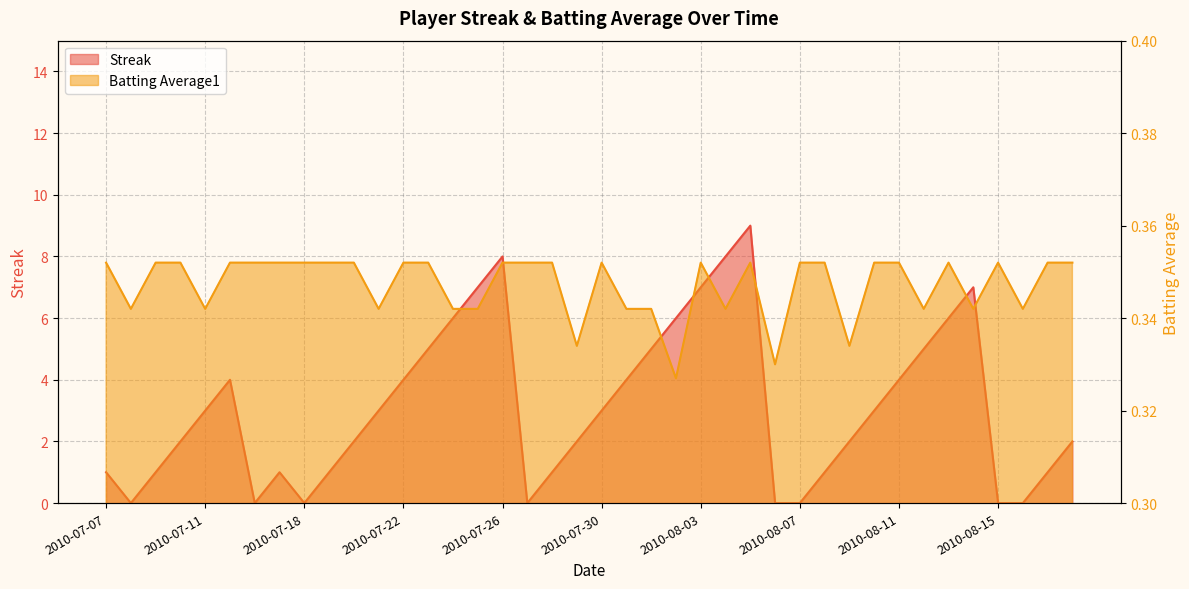

Which category has the lowest value across all series?

2010-07-08